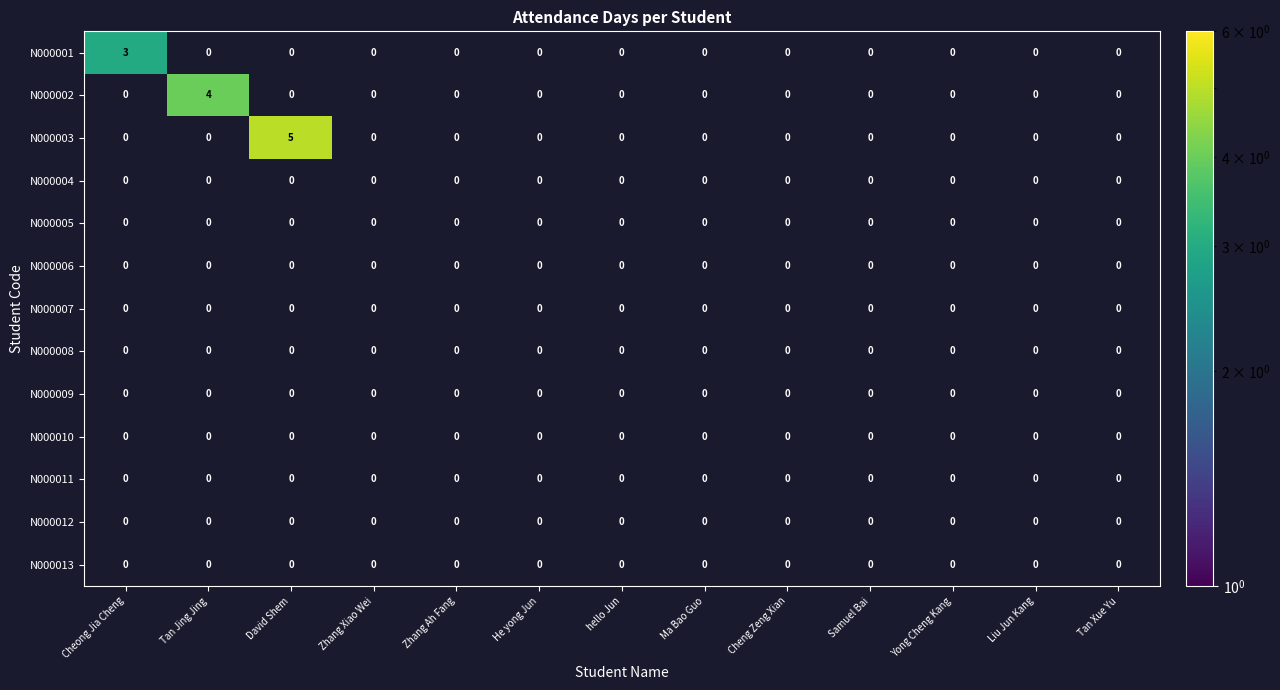

Which series has the largest total across all categories?

N000003